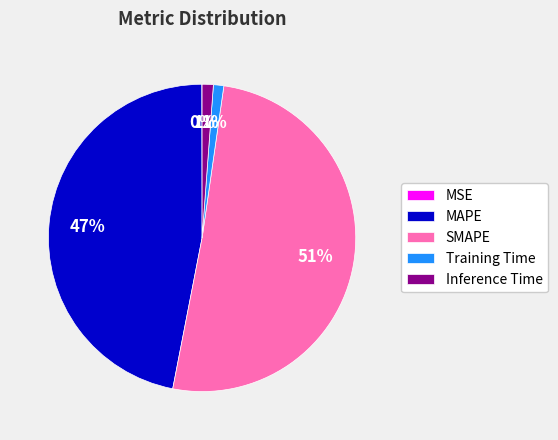

Which slice is the largest?

SMAPE